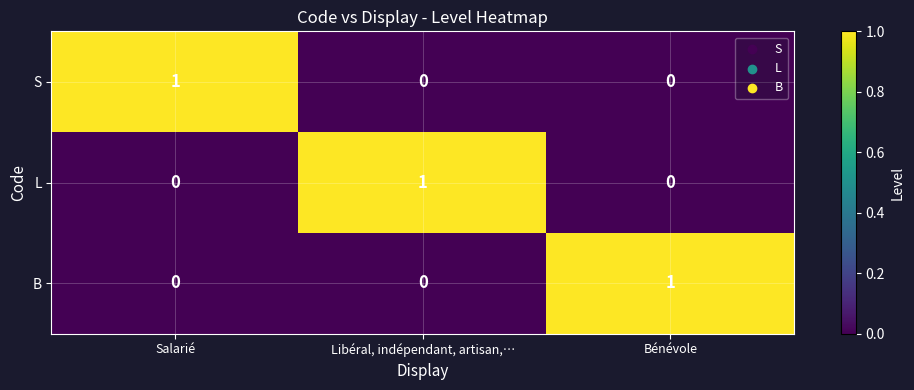

What is the difference between the highest and lowest values at Salarié?

1